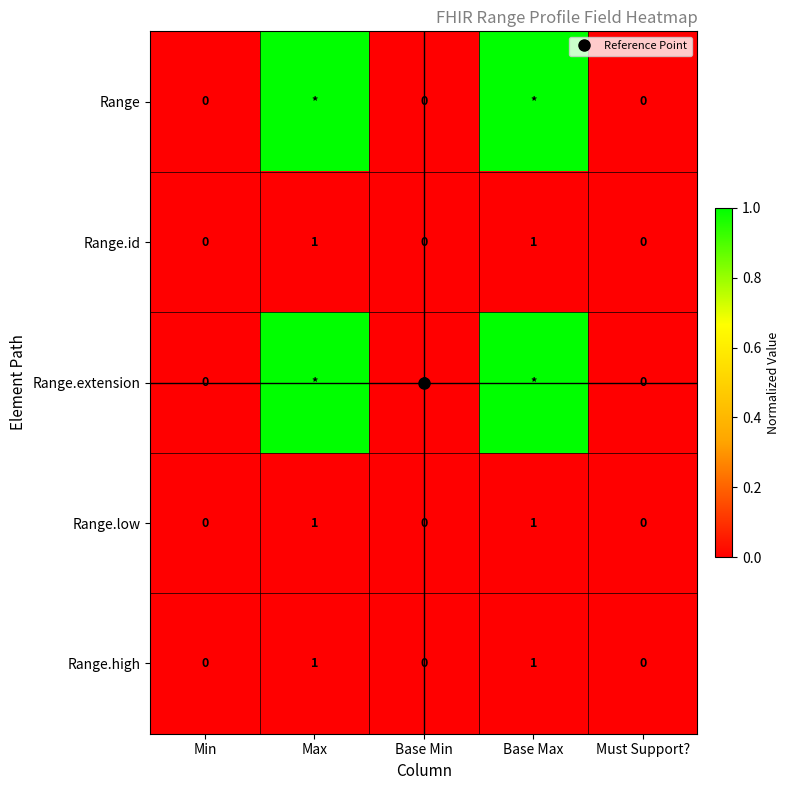

Rank the categories by Range.low value from highest to lowest.

Max, Base Max, Min, Base Min, Must Support?